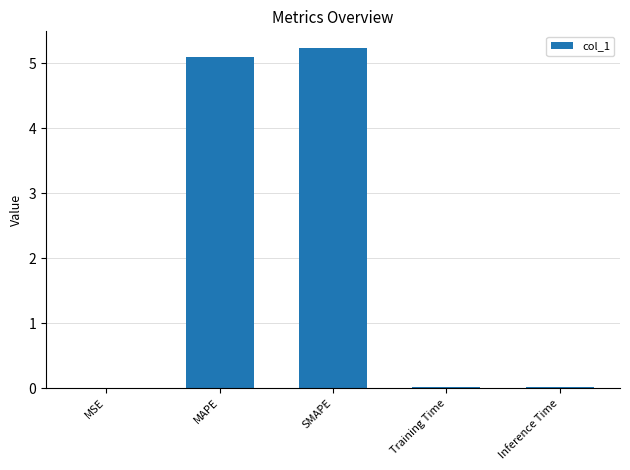

The chart shows a value of 0.0 at MSE. True or false?

True